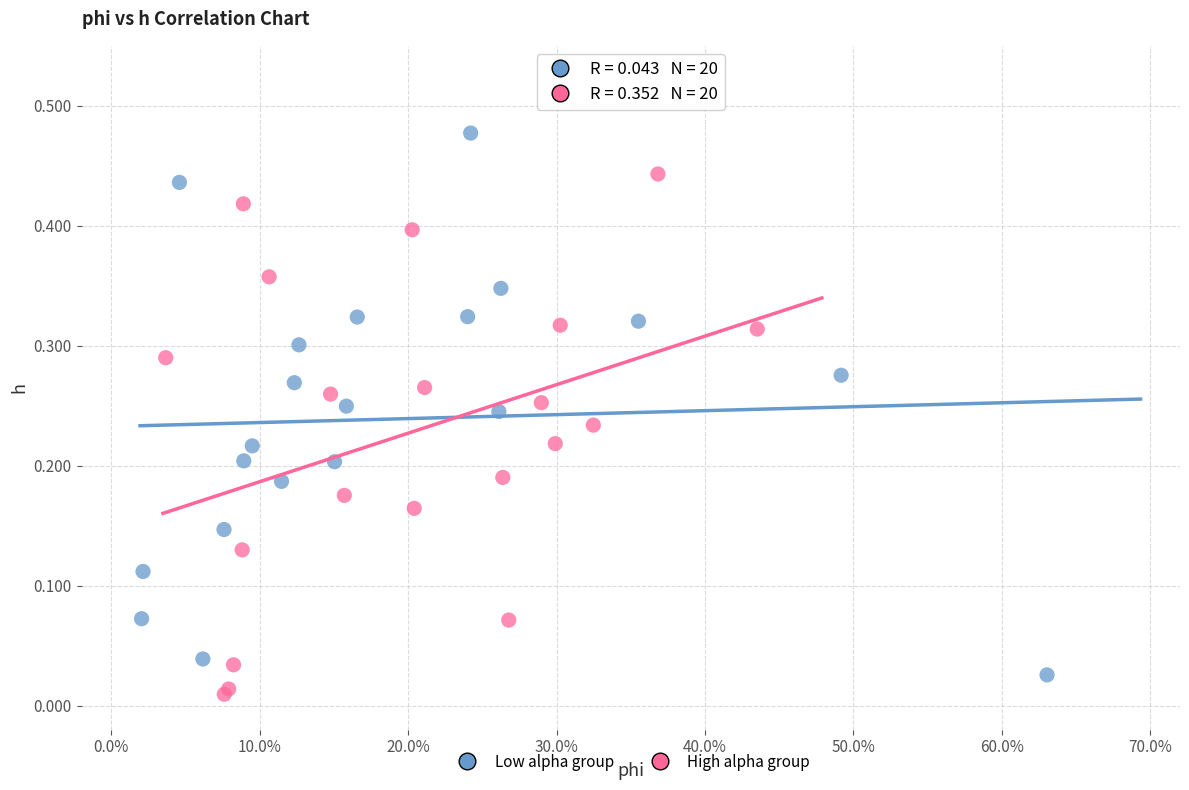

Which series reaches the maximum Y coordinate?

Low alpha group